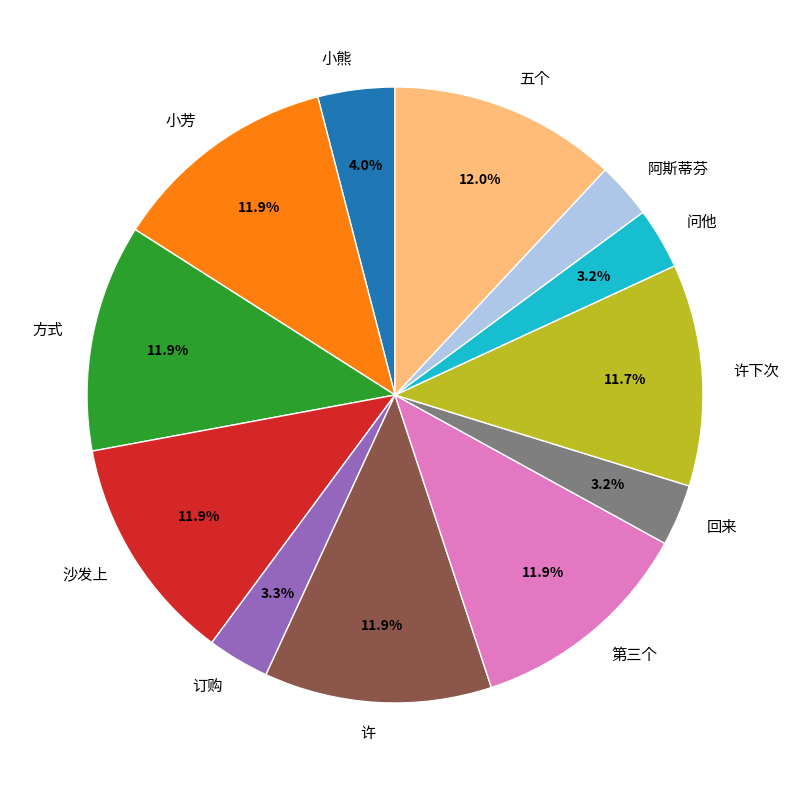

To the nearest percent, what portion does 问他 represent?

3%